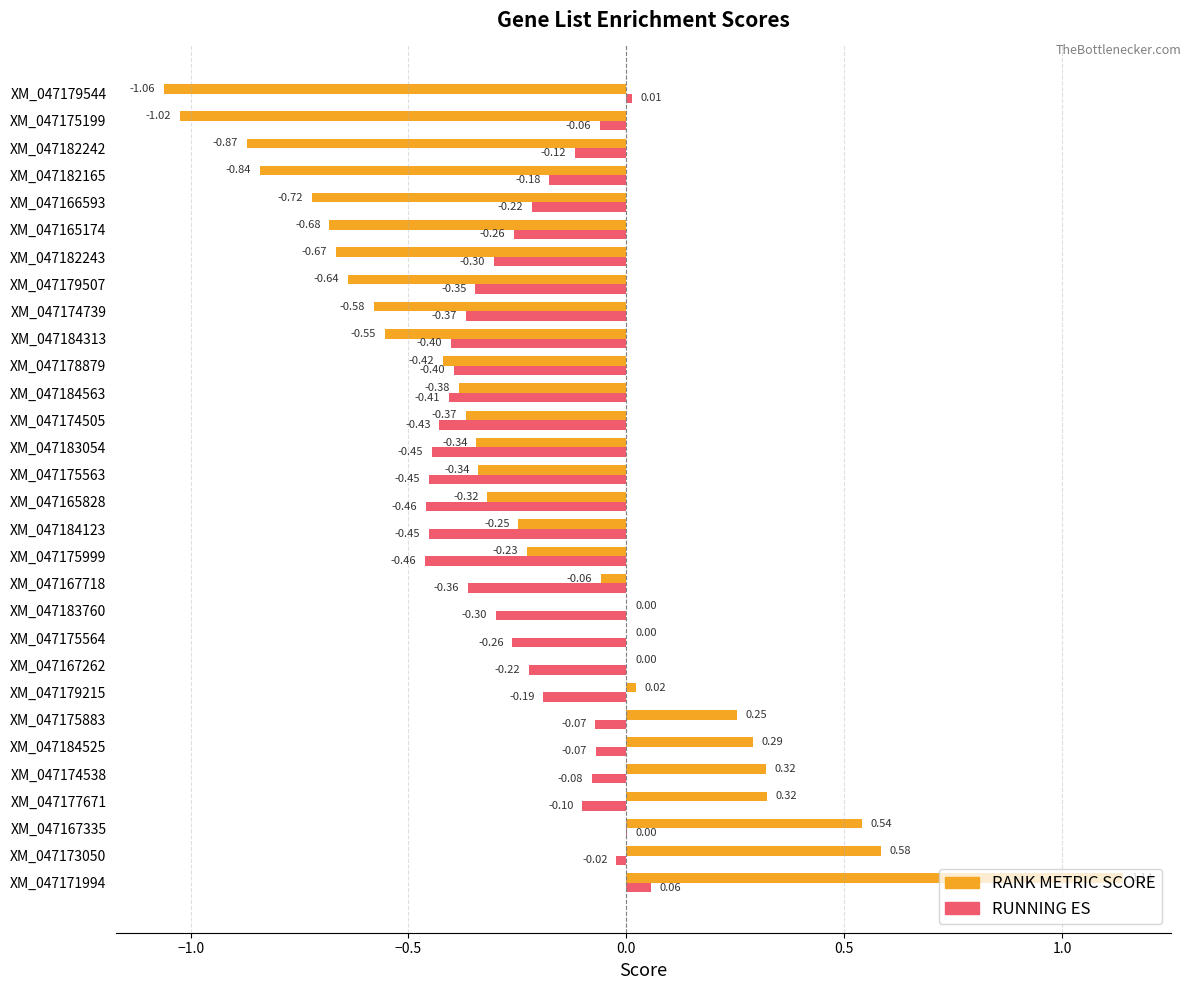

Which series has the largest total across all categories?

RANK METRIC SCORE